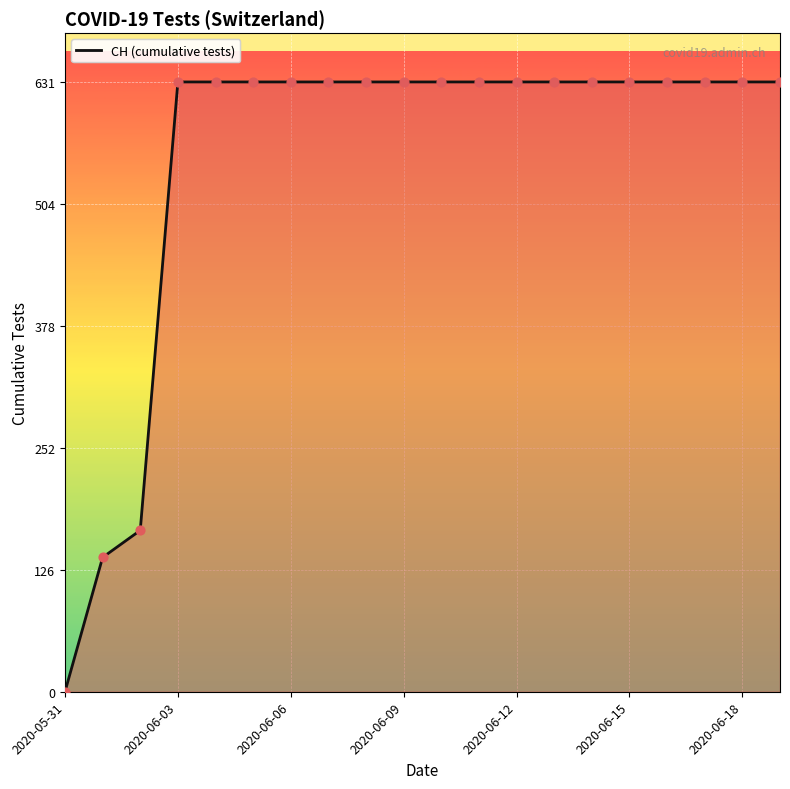

What is the difference between the maximum and minimum values?

631